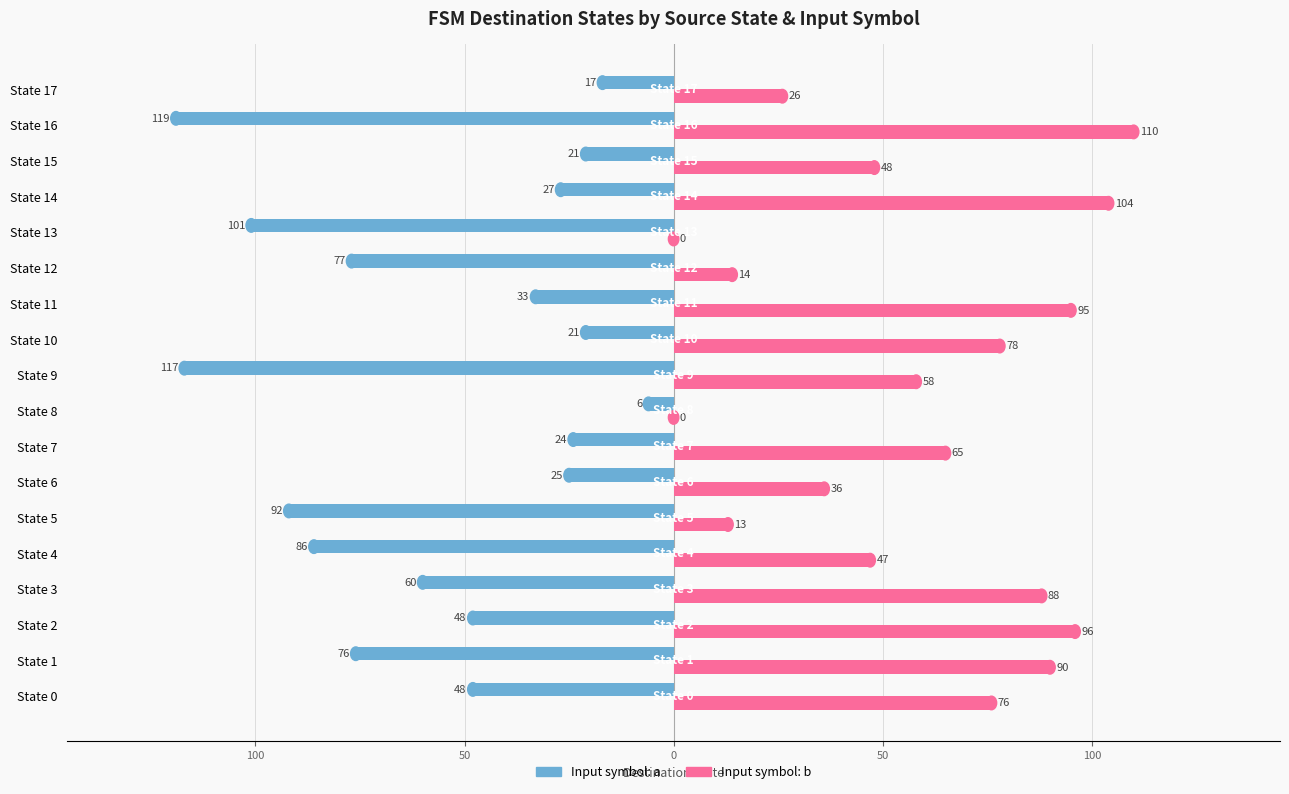

What are all the series names shown in the legend?

Input symbol: a, Input symbol: b